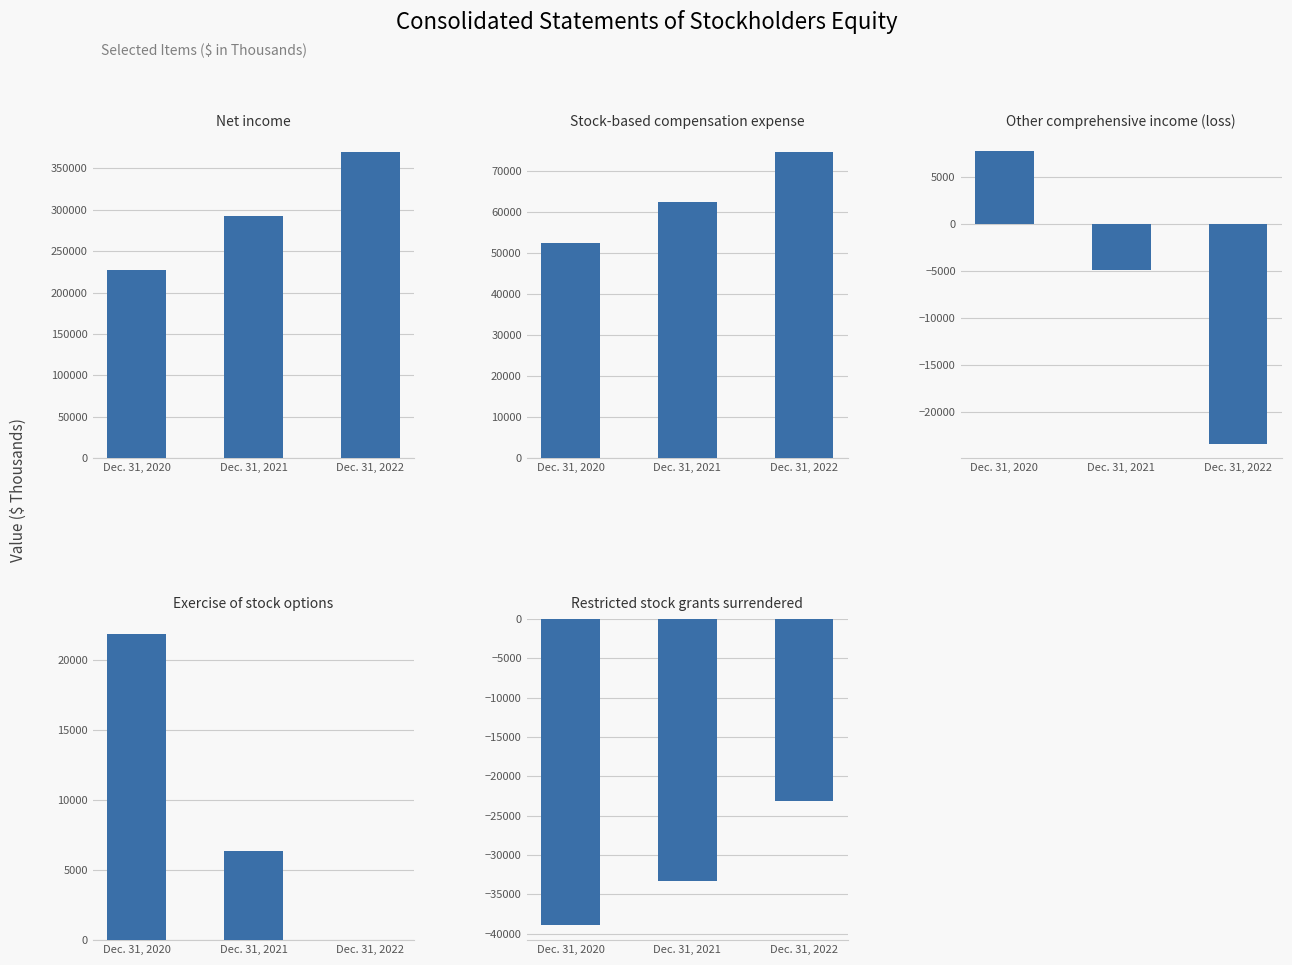

At which label does Net income reach its minimum?

Dec. 31, 2020